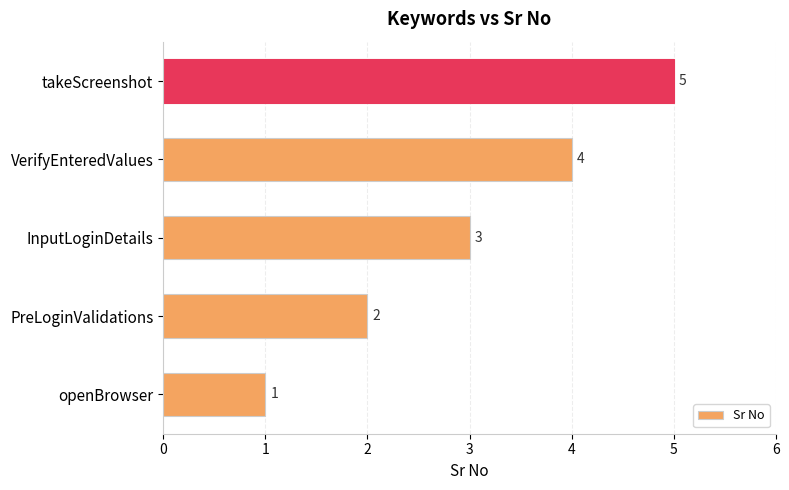

At which label is the value closest to 3?

InputLoginDetails